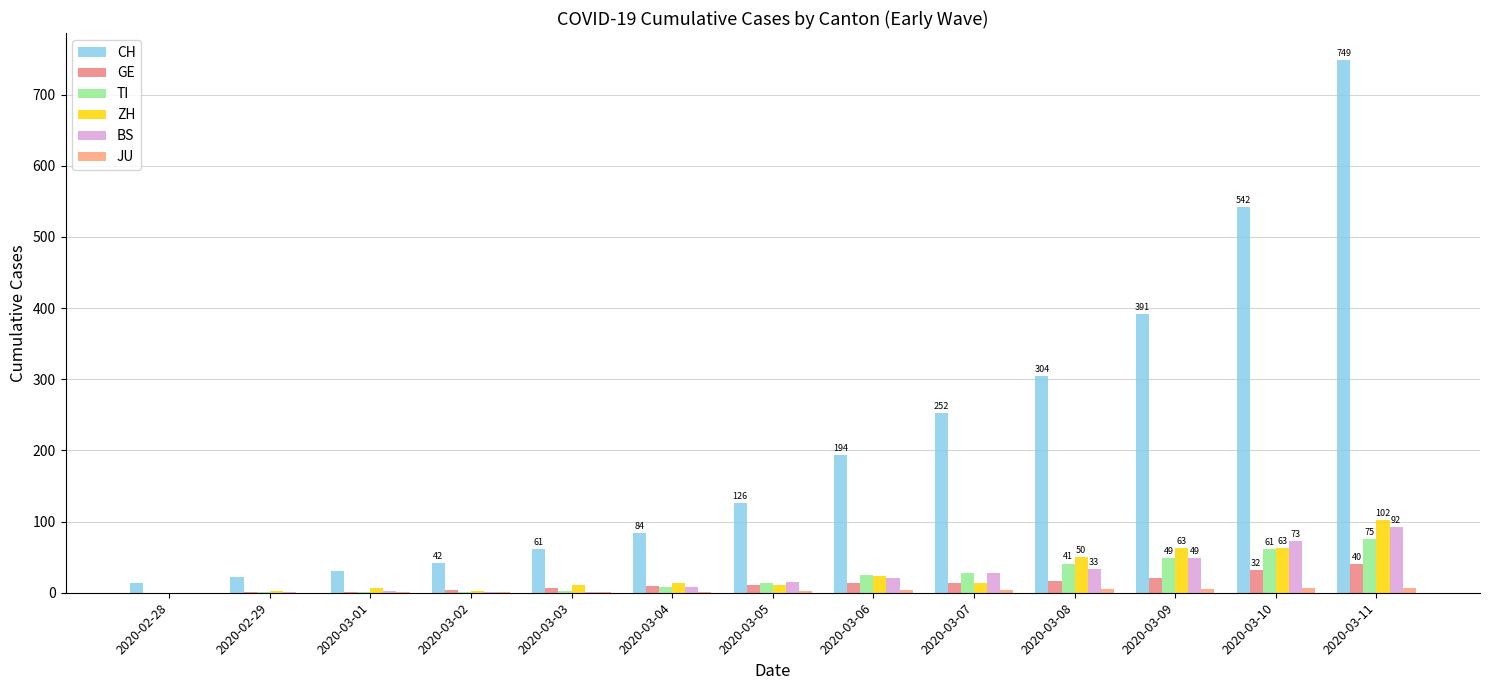

What is the difference between the maximum and minimum values in the ZH series?

102